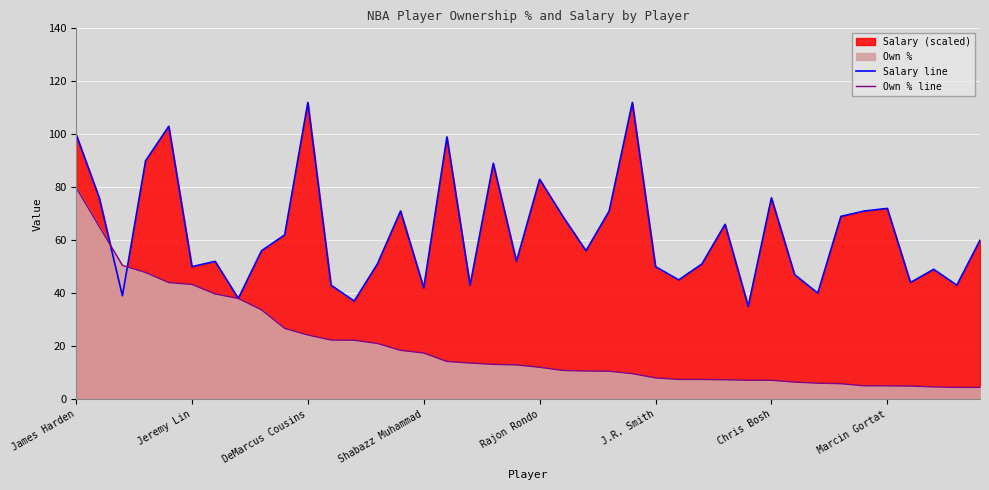

List the series in order of their peak value, highest first.

Salary line, Own % line